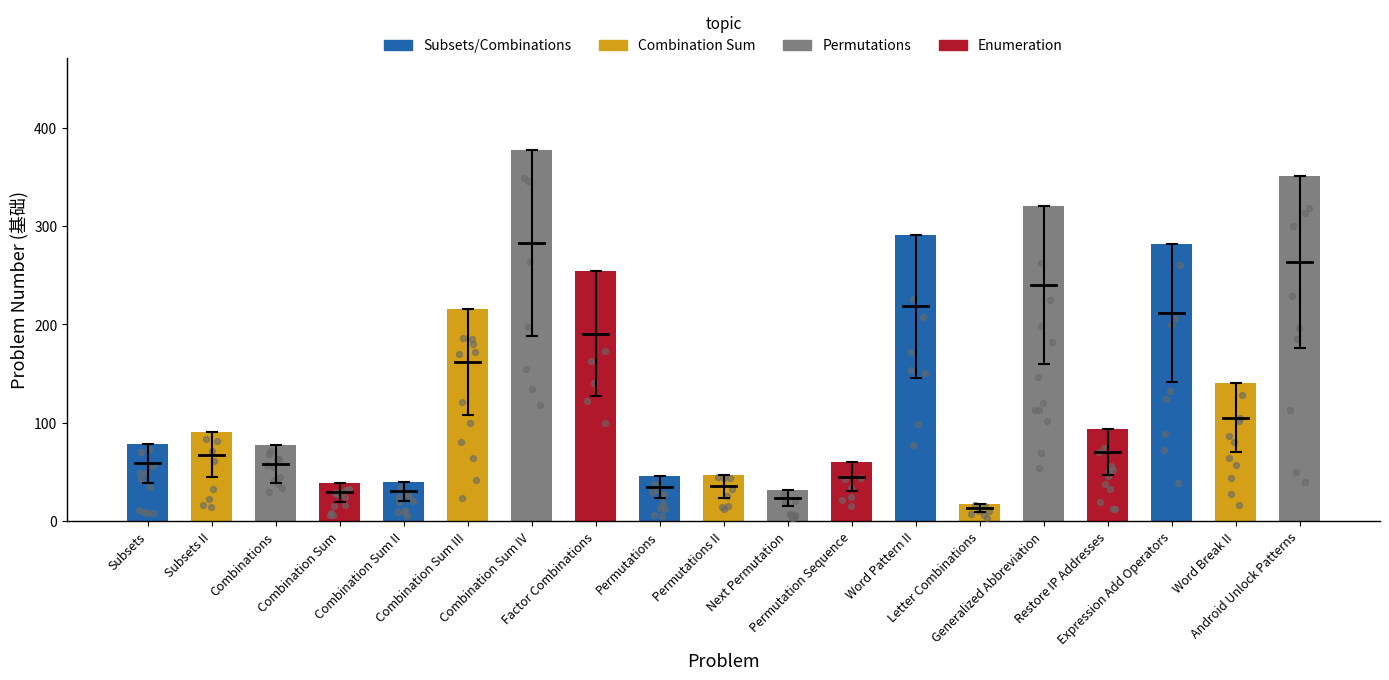

Which has a higher value, Word Break II or Combination Sum III?

Combination Sum III